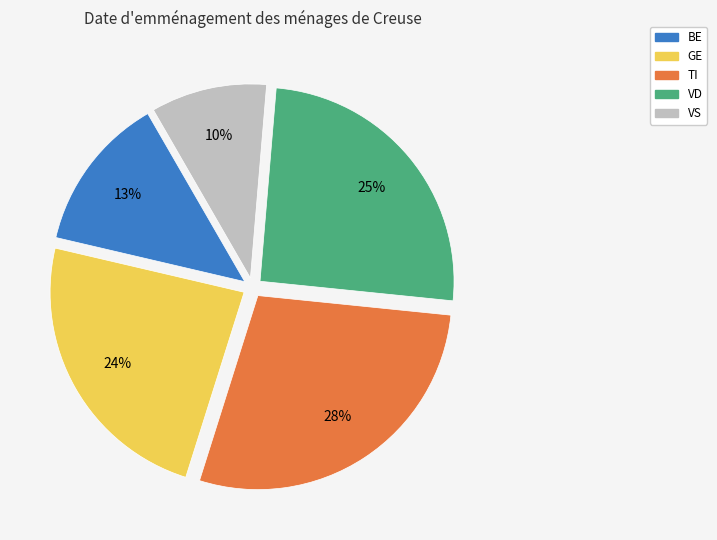

Is the sum of BE and VS greater than half?

No